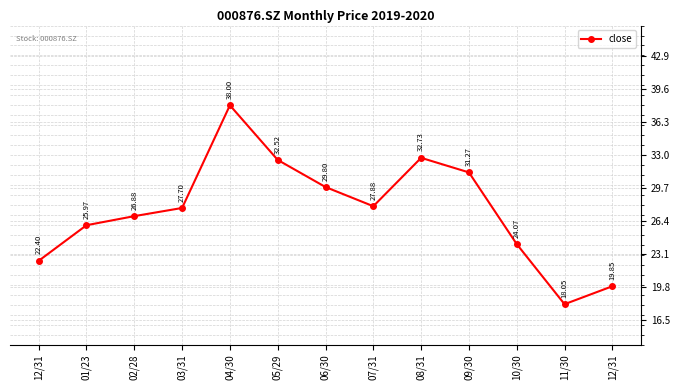

Where is the data nearest to the value 28?

07/31